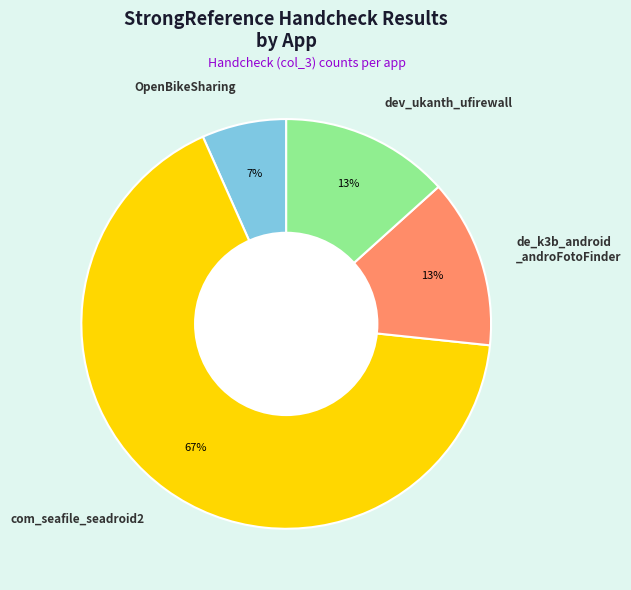

The com_seafile_seadroid2 slice represents 67% of the pie. True or false?

True